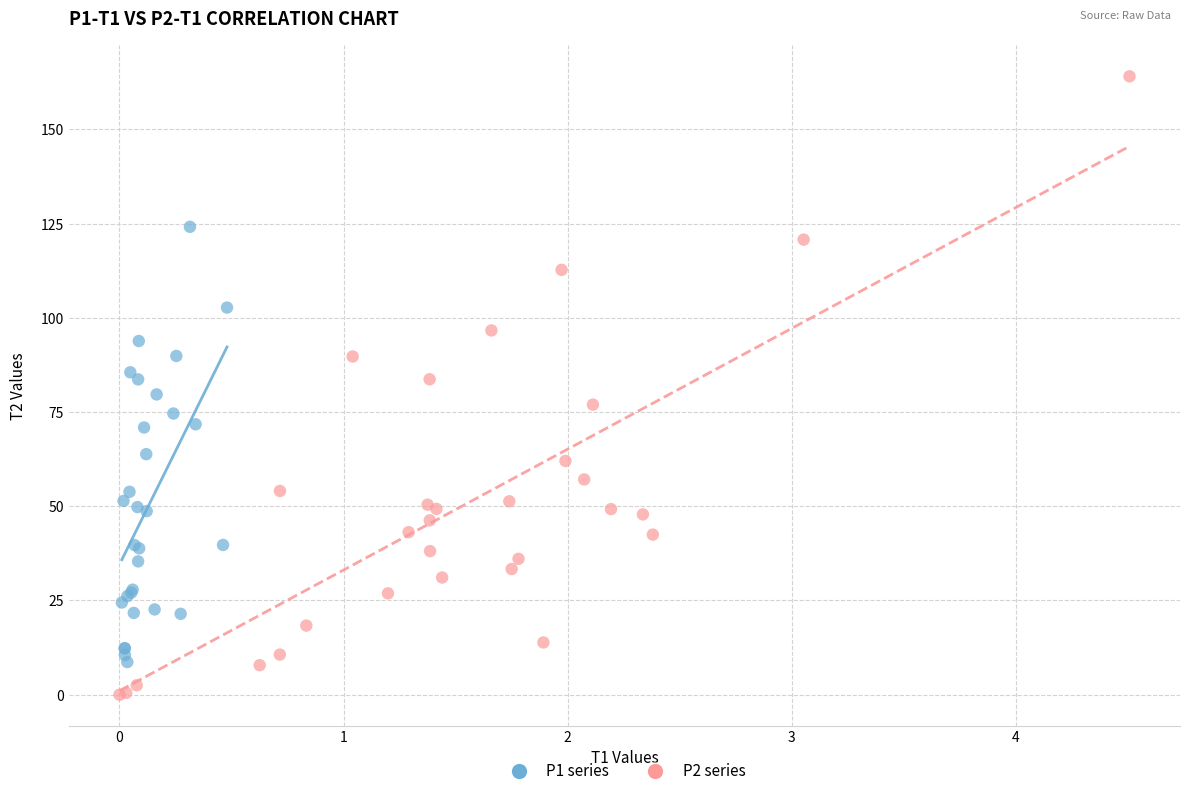

Which series has the widest spread of Y values?

P2 series